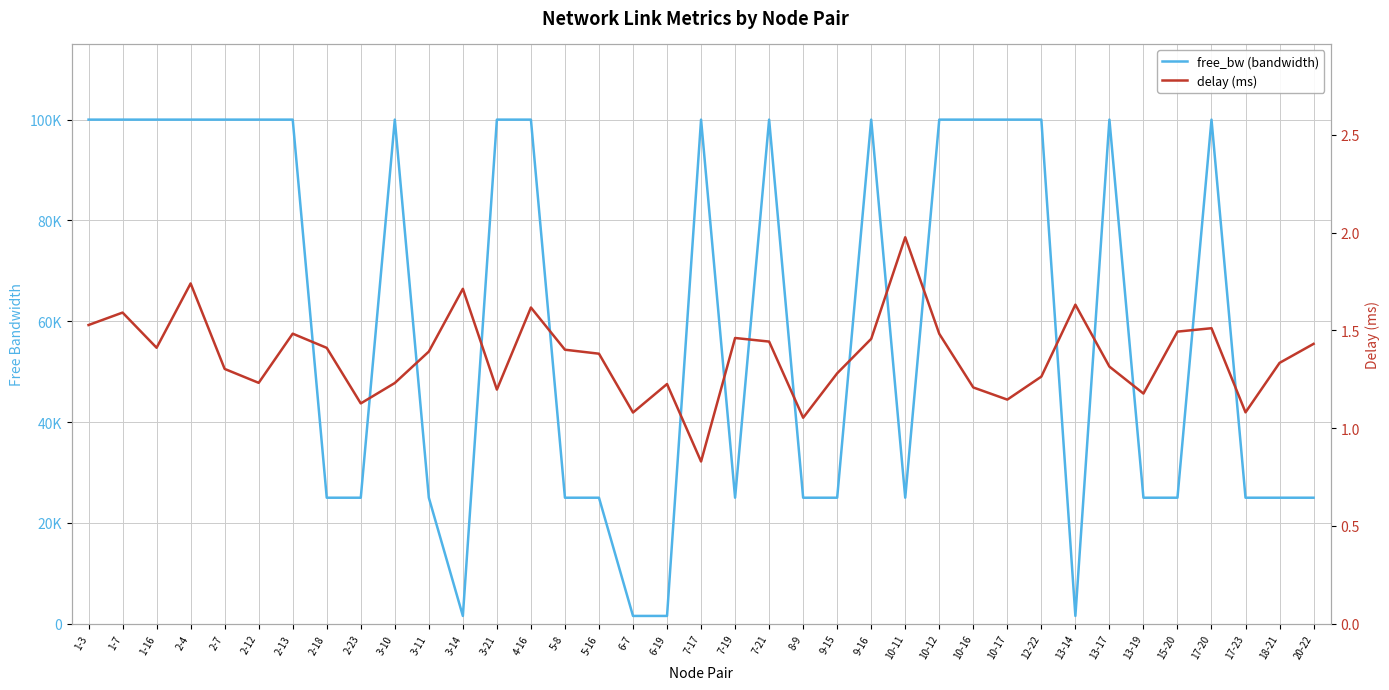

How many data points in delay (ms) are above 1?

36